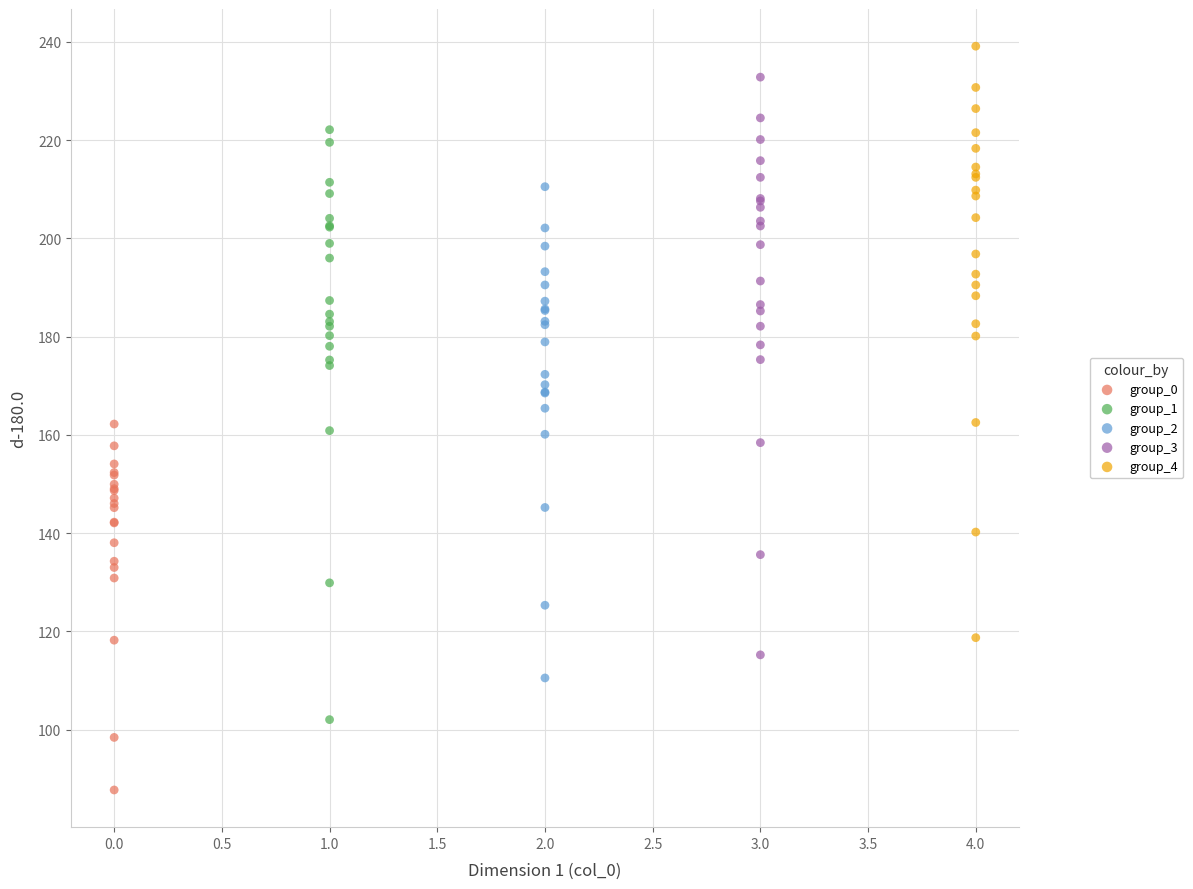

What are all the series names shown in the legend?

group_0, group_1, group_2, group_3, group_4